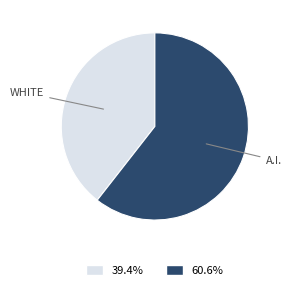

Does any single category account for the majority?

Yes